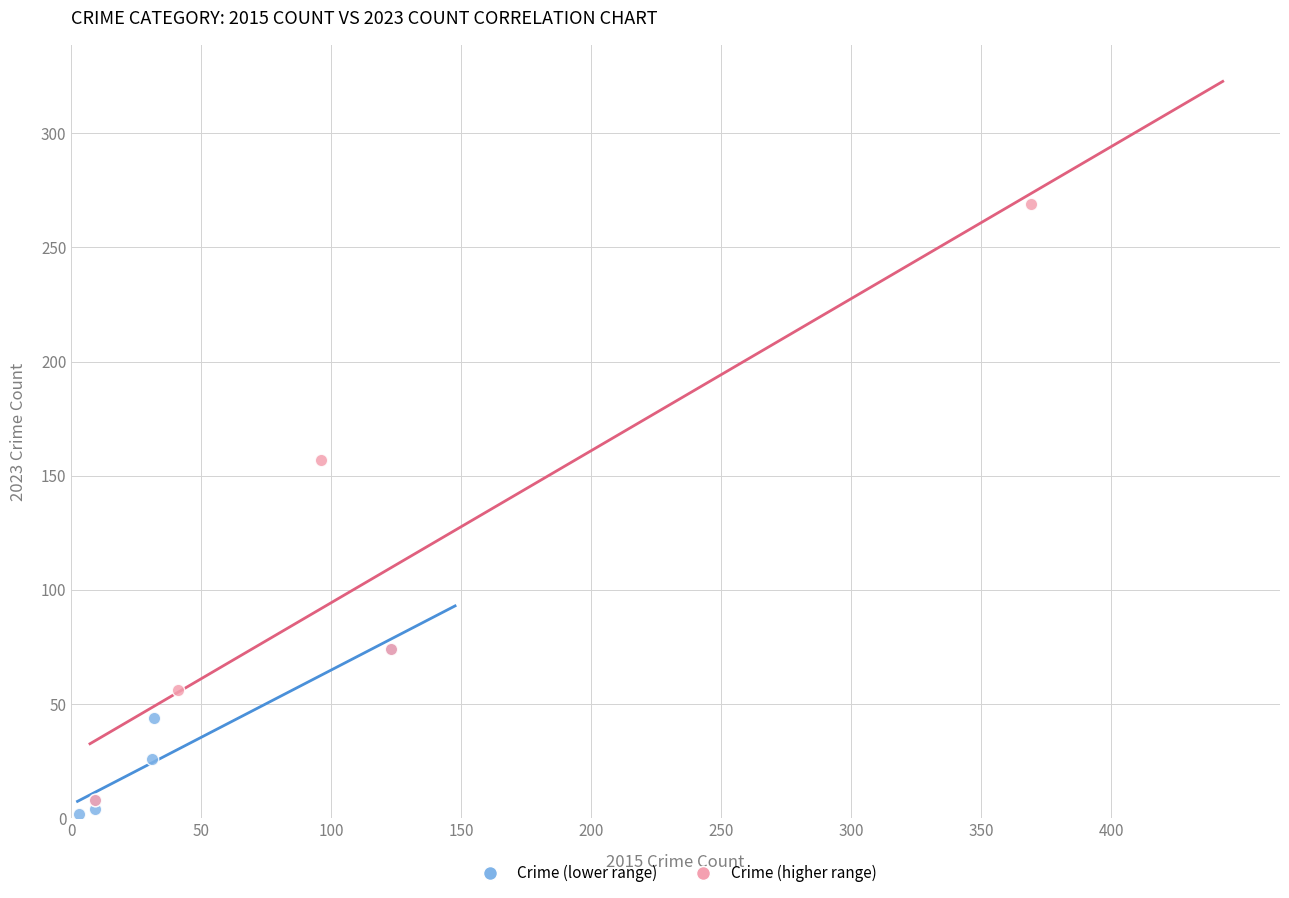

Which series has the largest Y range (max minus min)?

Crime (higher range)